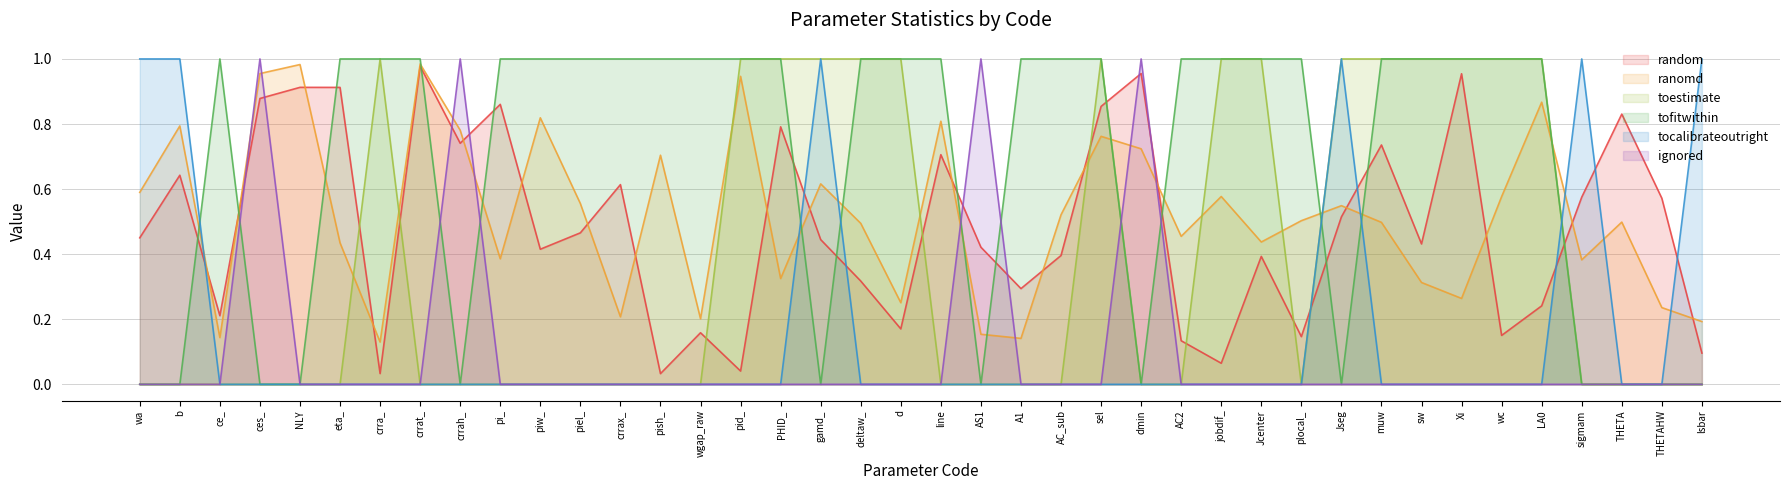

Count the number of data series in this chart.

6